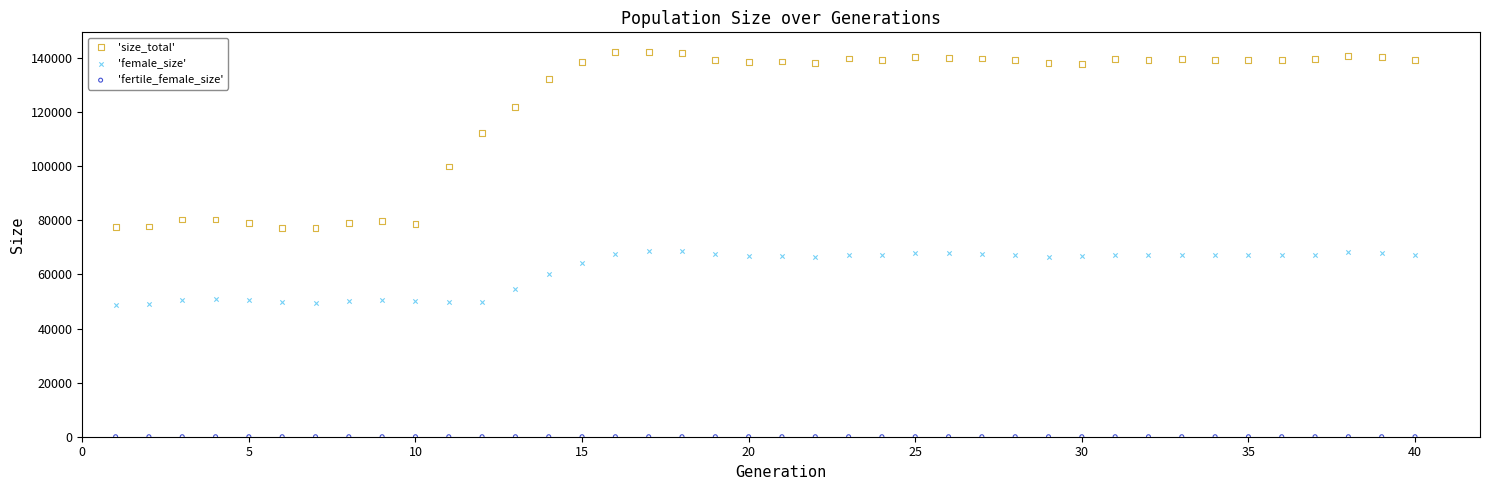

Which series reaches the maximum Y coordinate?

'size_total'